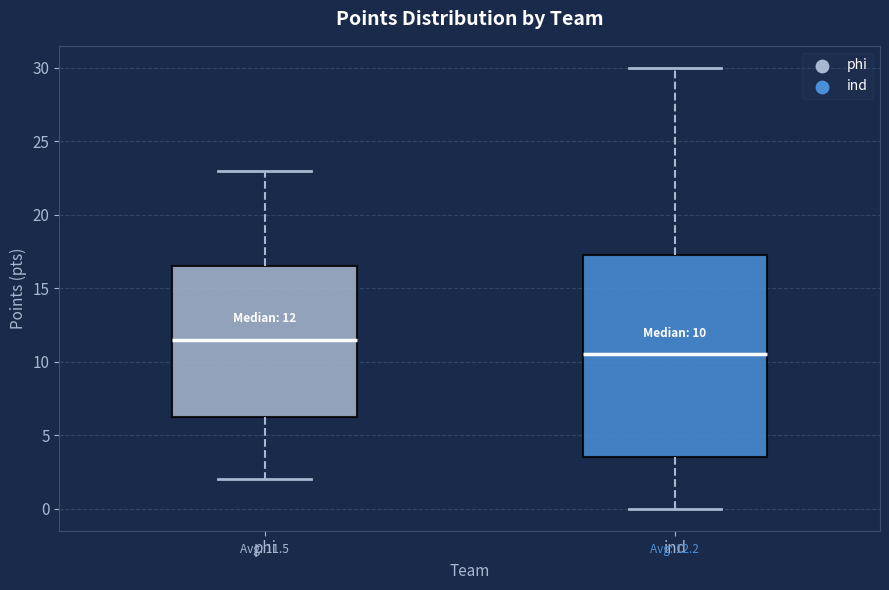

Which box's median line is the highest?

phi